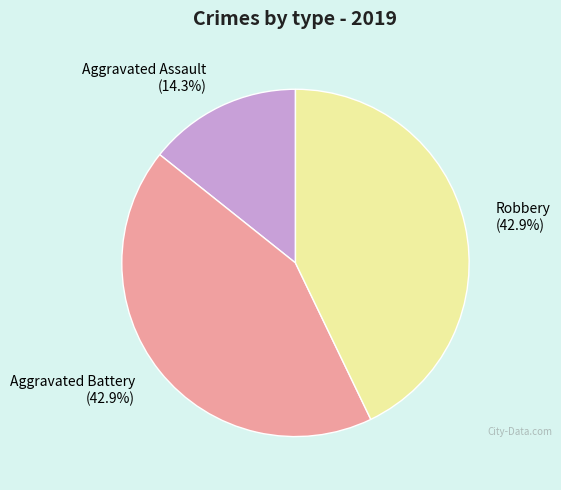

To the nearest percent, what percentage of the pie is Aggravated Assault?

14%